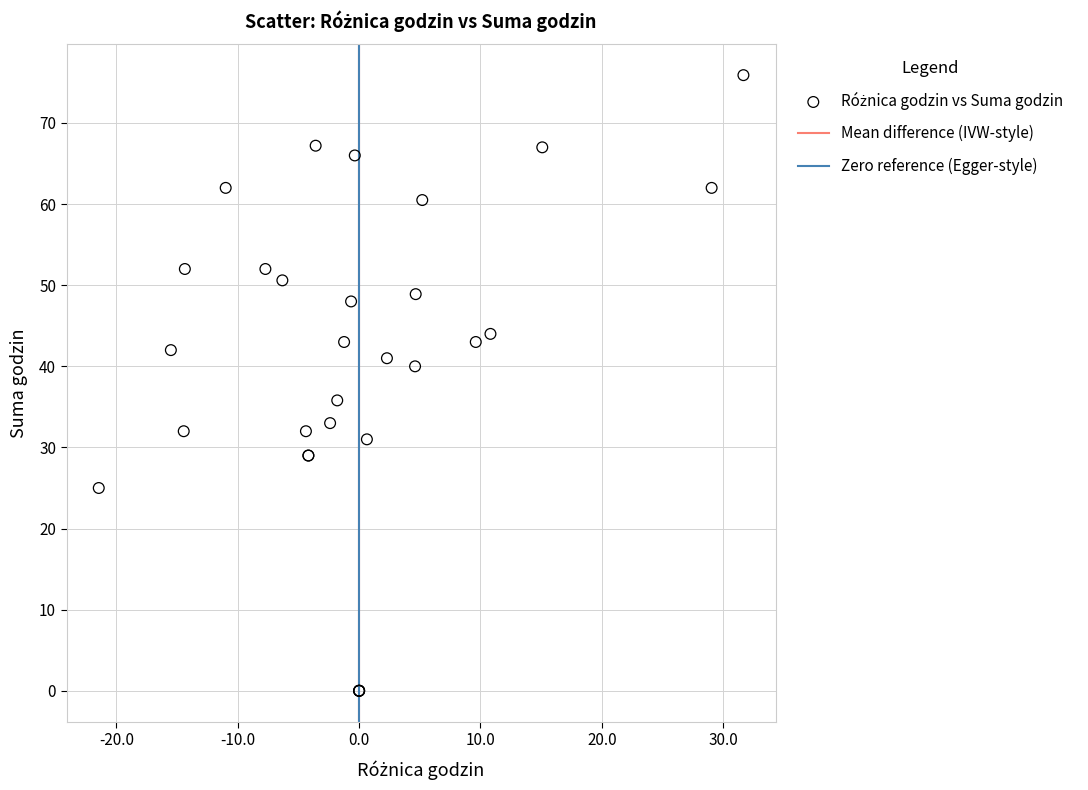

What Y value in the scatter plot is closest to 37?

35.8